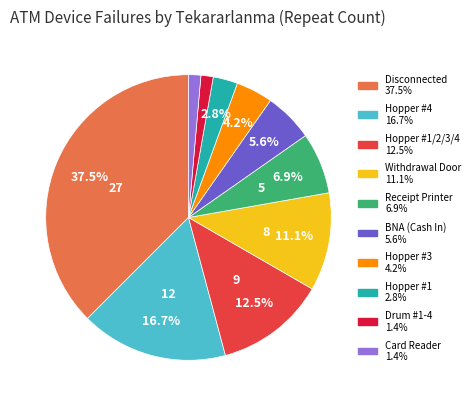

Does any single category account for the majority?

No